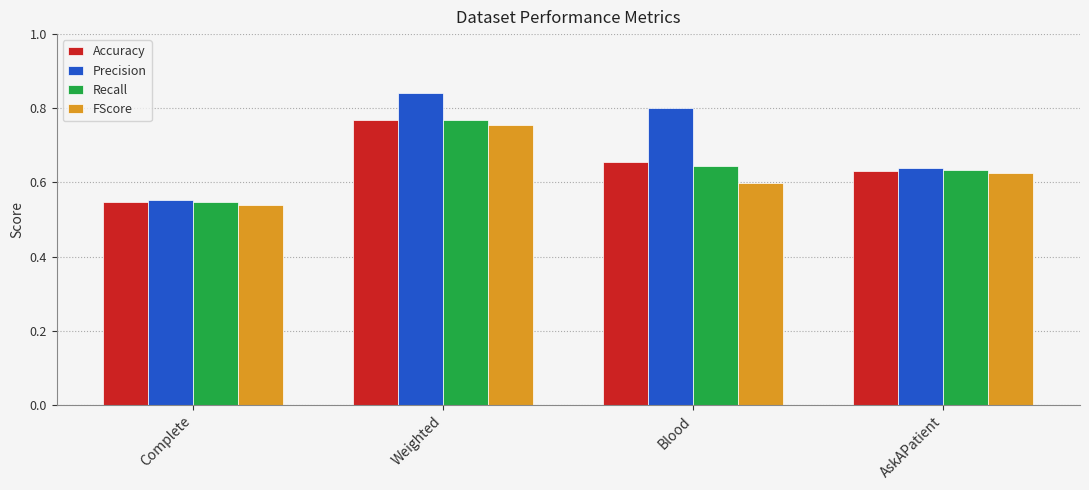

What is the total value across all series at Weighted?

3.1